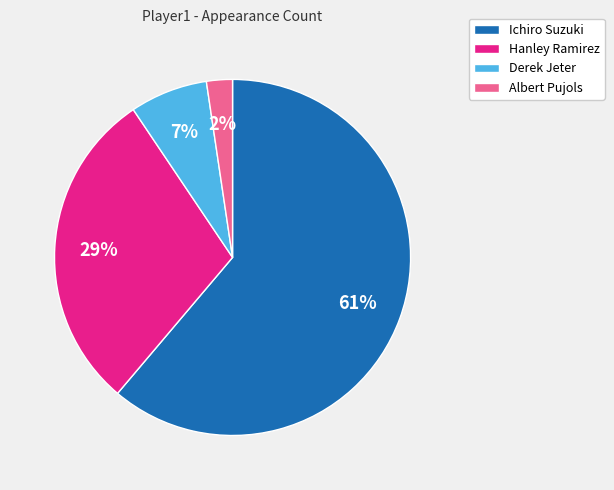

Count the number of slices in the pie.

4